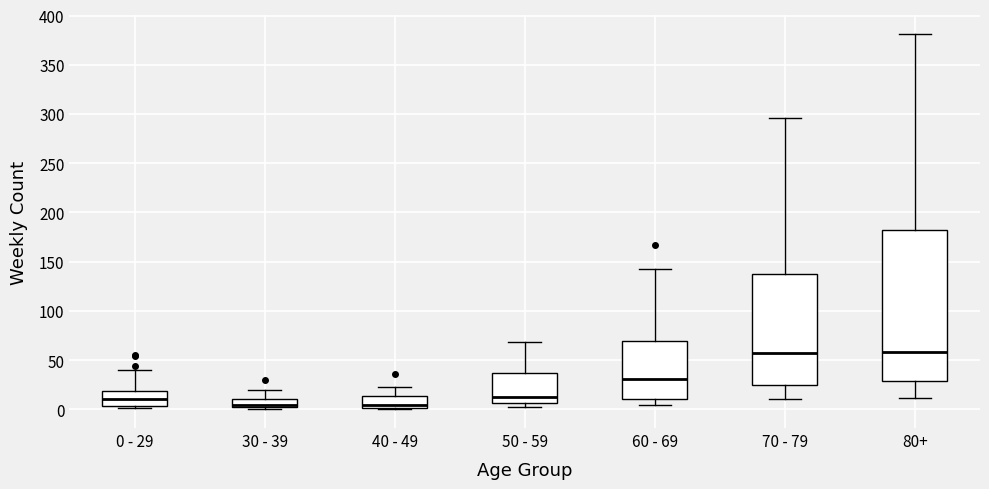

Reading left to right, transcribe this box plot: for each box, give where its median line is, the range the box spans, and where its two whiskers end, as read against the y-axis. The values are not printed on the chart, so give them approximately, as read against the axis.

0 - 29: median 10, box 5 to 20, whiskers 0 to 40
30 - 39: median 5 (drawn on the box's lower edge), box 5 to 10, whiskers 0 to 20
40 - 49: median 5, box 0 to 15, whiskers 0 (just below the box's lower edge) to 25
50 - 59: median 15, box 5 to 35, whiskers 0 to 70
60 - 69: median 30, box 10 to 70, whiskers 5 to 145
70 - 79: median 60, box 25 to 135, whiskers 10 to 295
80+: median 60, box 30 to 180, whiskers 10 to 380